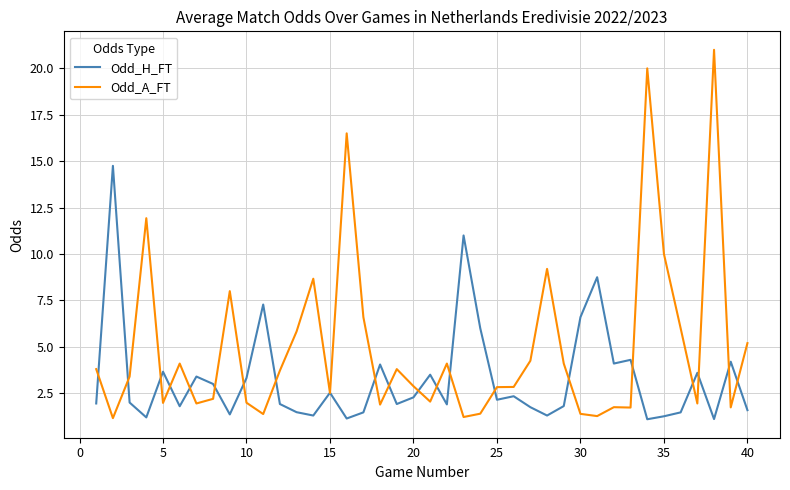

What is the maximum value for Odd_A_FT?

21.0